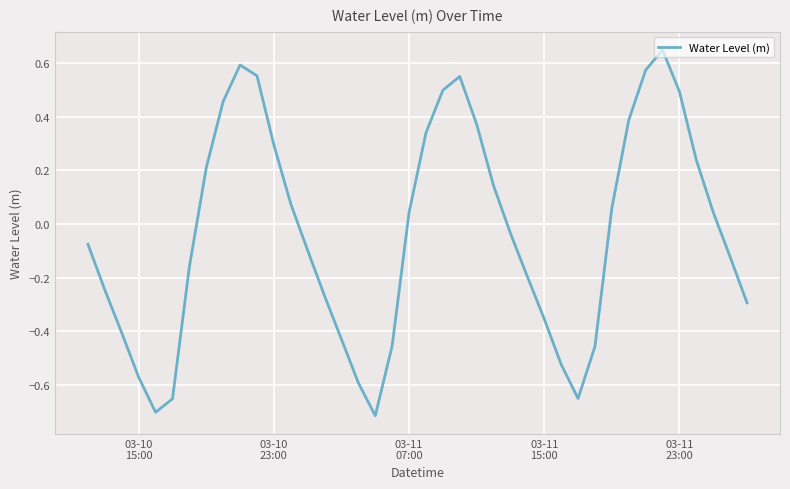

Does the chart have visible grid lines?

Yes